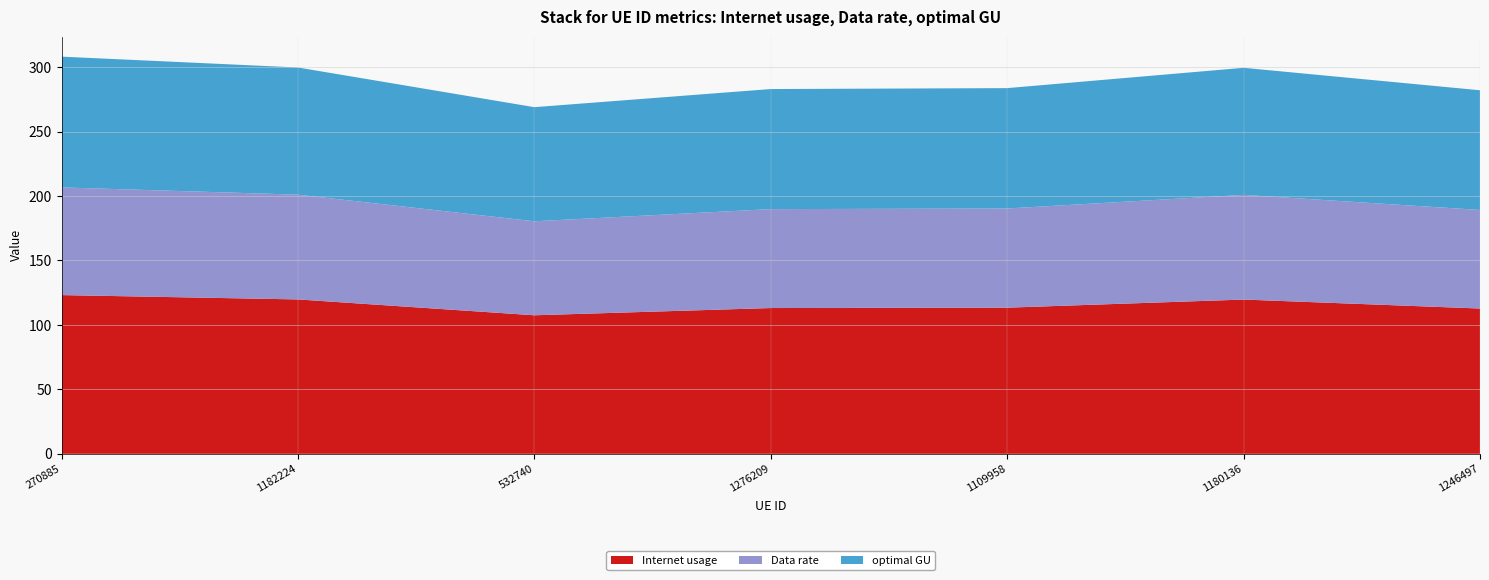

Reading right to left, transcribe all the data shown in this chart.

Internet usage: 1246497=112.7	1180136=119.7	1109958=113.4	1276209=113.1	532740=107.5	1182224=119.8	270885=123.2
Data rate: 1246497=76.5	1180136=81.2	1109958=76.9	1276209=76.8	532740=72.9	1182224=81.3	270885=83.6
optimal GU: 1246497=92.9	1180136=98.6	1109958=93.4	1276209=93.2	532740=88.5	1182224=98.7	270885=101.4